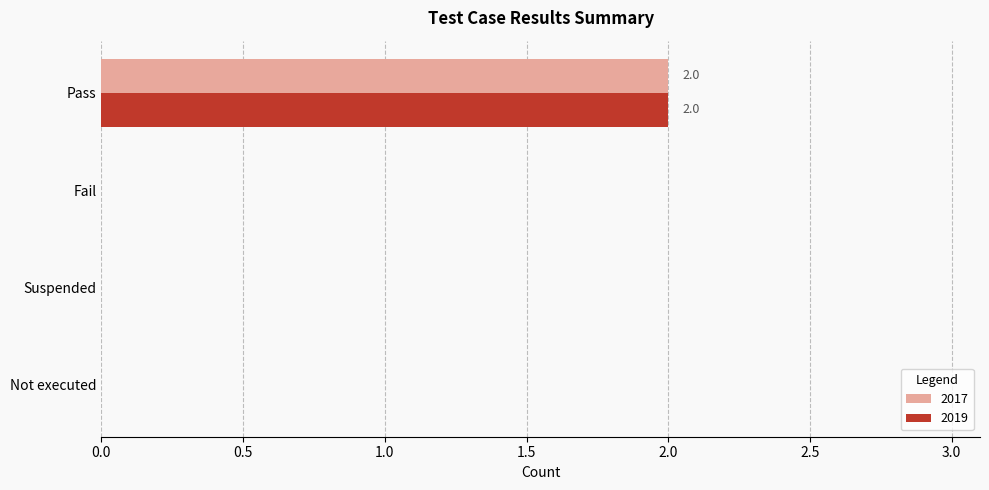

At which category does the chart reach its peak across all series?

Pass